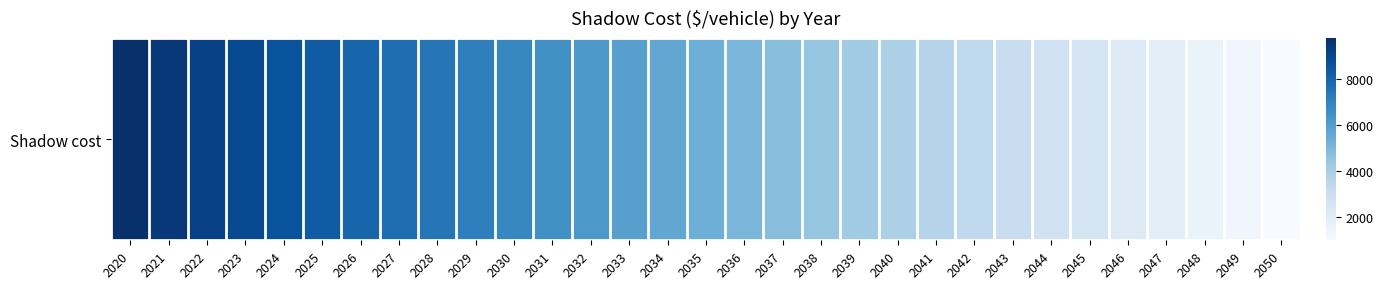

What is the ratio of the value at 2049 to the value at 2048?

0.8